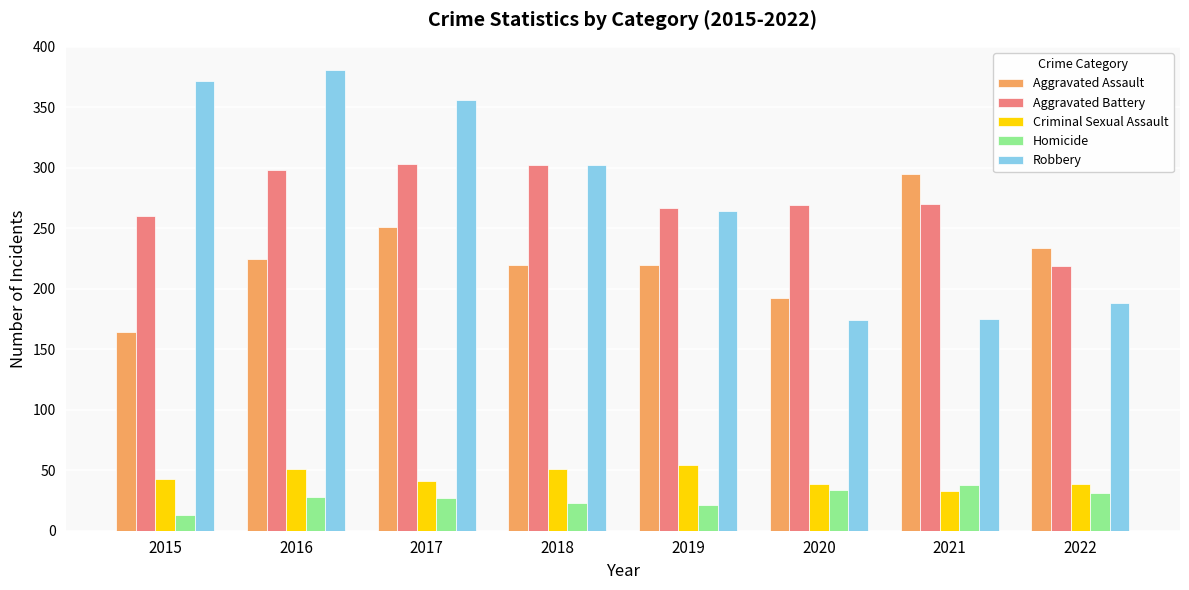

What is the spread (max minus min) of values at 2019?

246